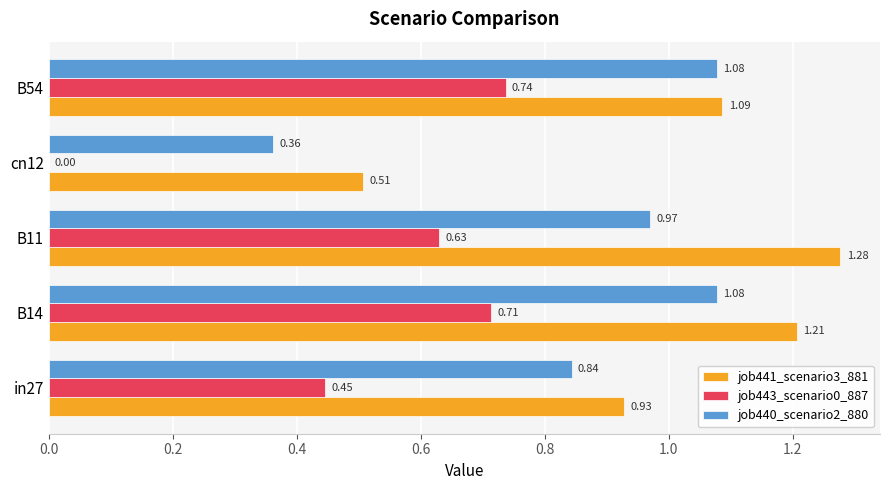

Between in27 and B54, which series saw the biggest shift?

job443_scenario0_887